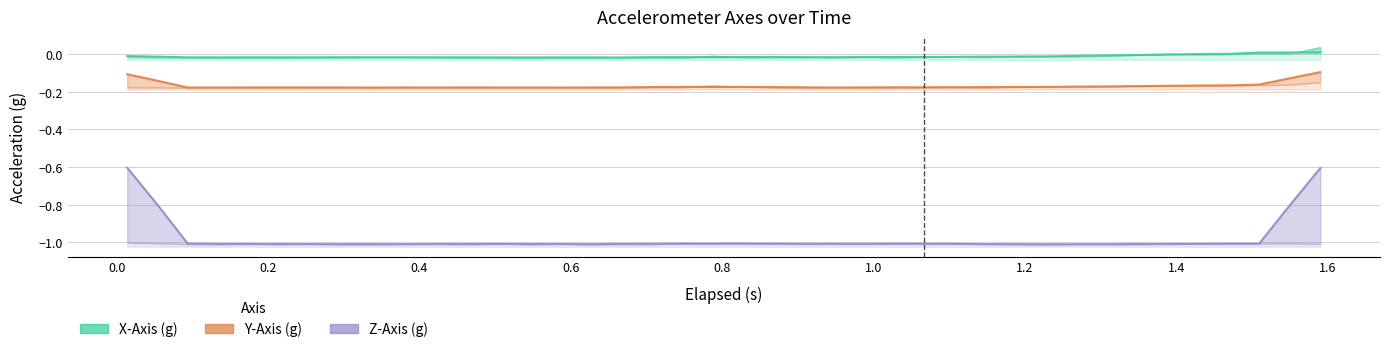

What are all the series names shown in the legend?

X-Axis (g), Y-Axis (g), Z-Axis (g)